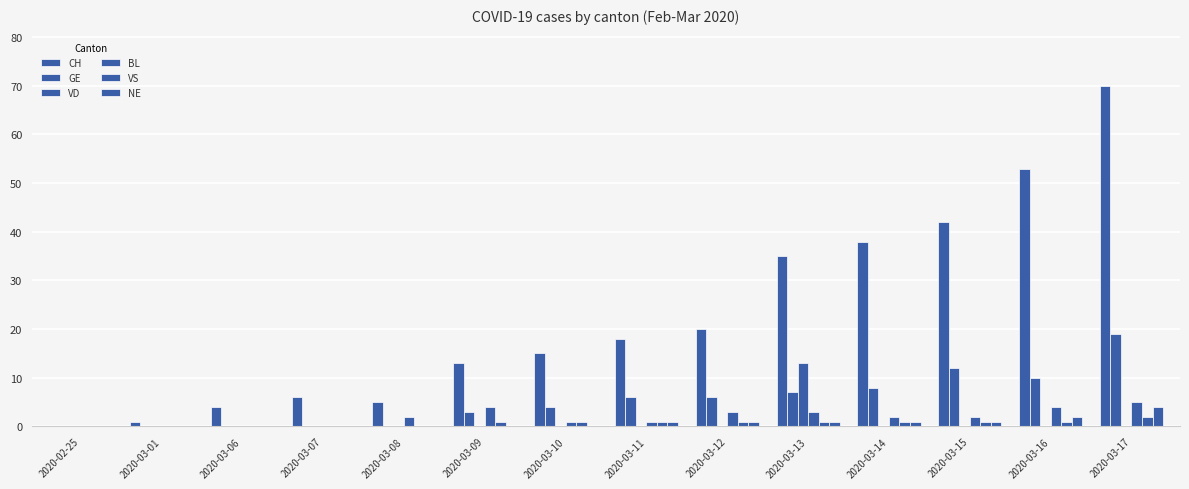

How many categories are shown in the chart?

14